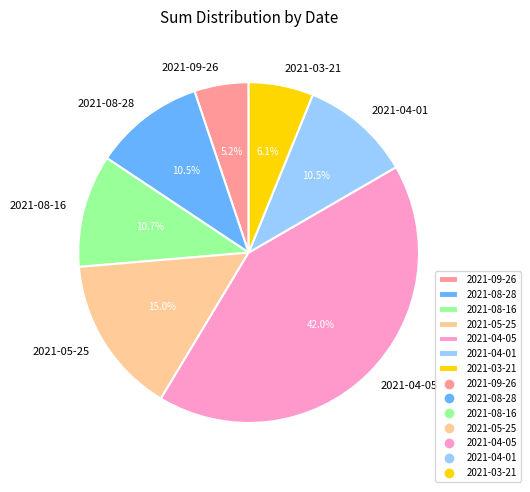

What is the smallest slice in the pie chart?

2021-09-26